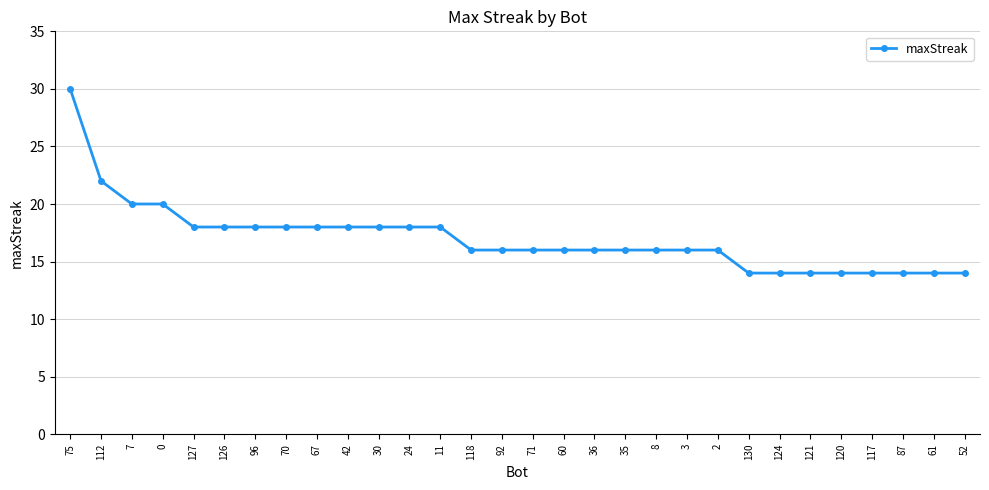

What is the ratio of the value at 118 to the value at 120?

1.1